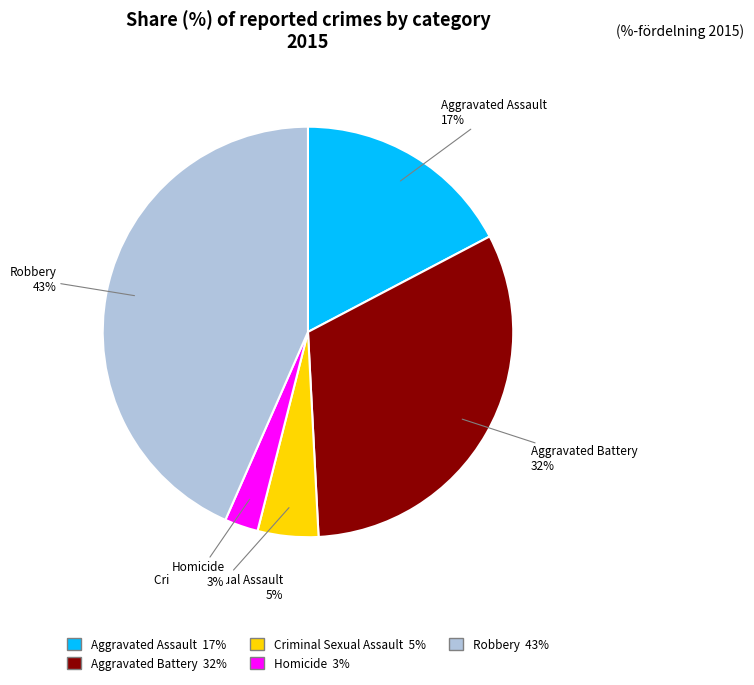

Count the number of slices in the pie.

5